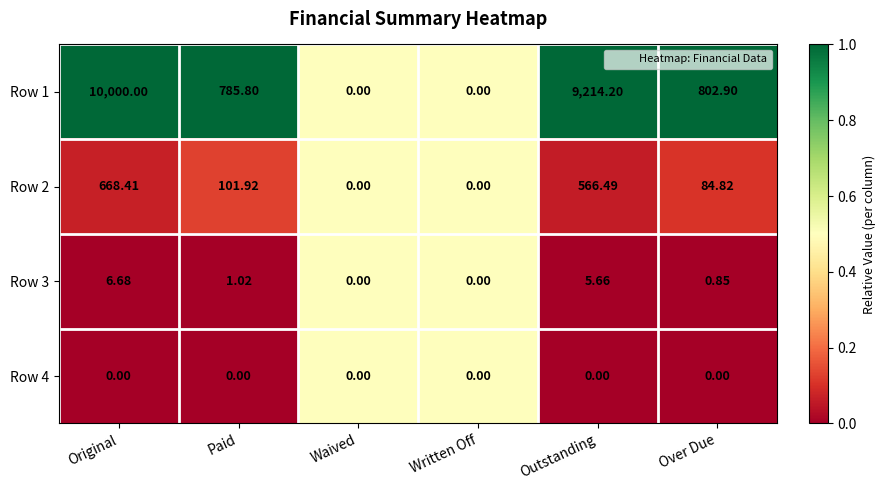

At Paid, list the series in order from largest to smallest.

Row 1, Row 2, Row 3, Row 4